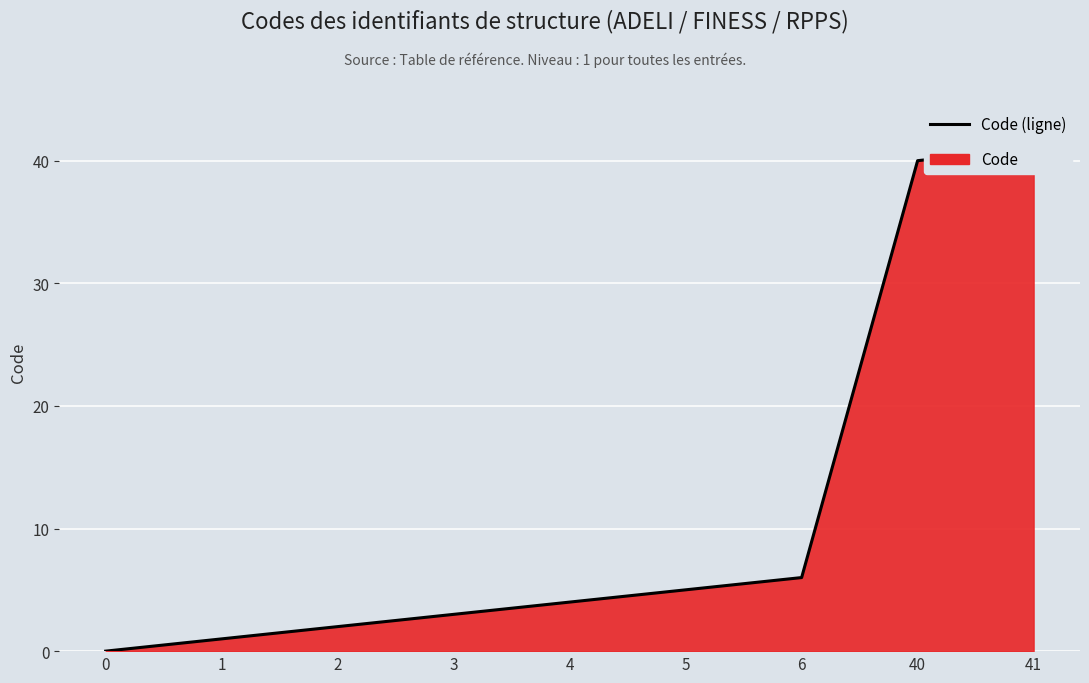

Reading right to left, transcribe all the data shown in this chart.

41	40	6	5	4	3	2	1	0